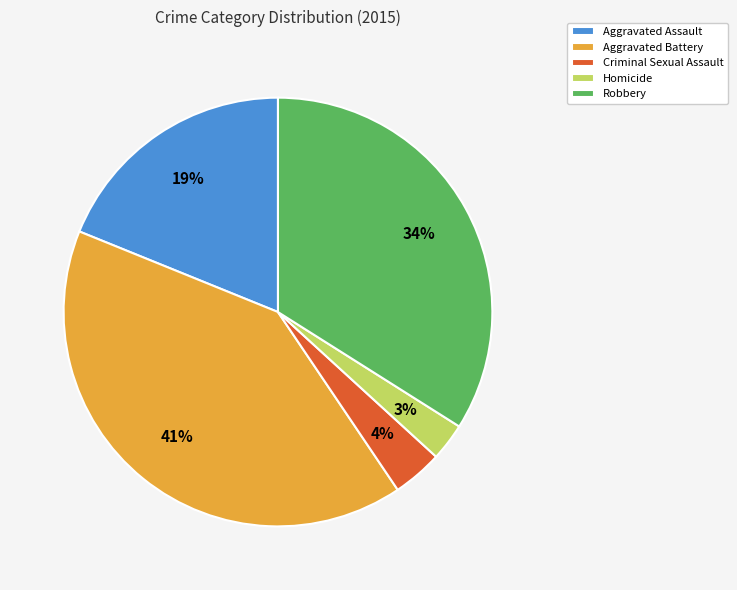

Is the sum of Robbery and Aggravated Assault greater than half?

Yes